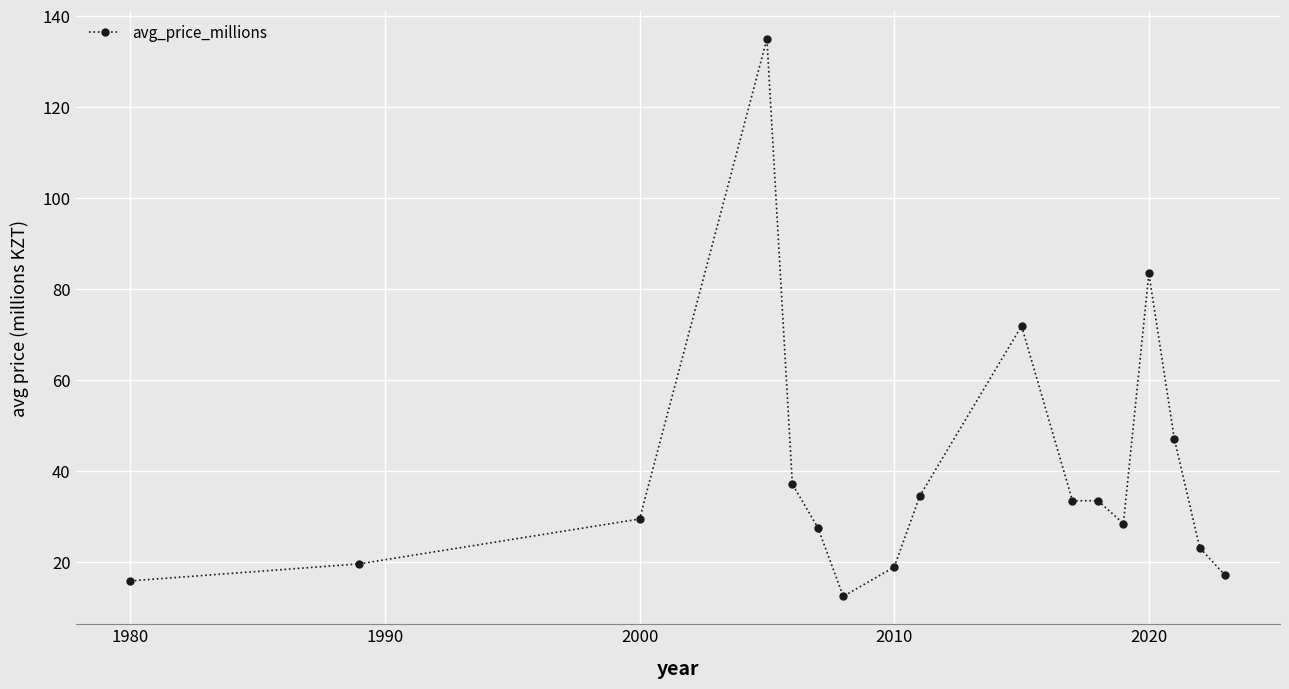

What is the sum of all values?

669.0